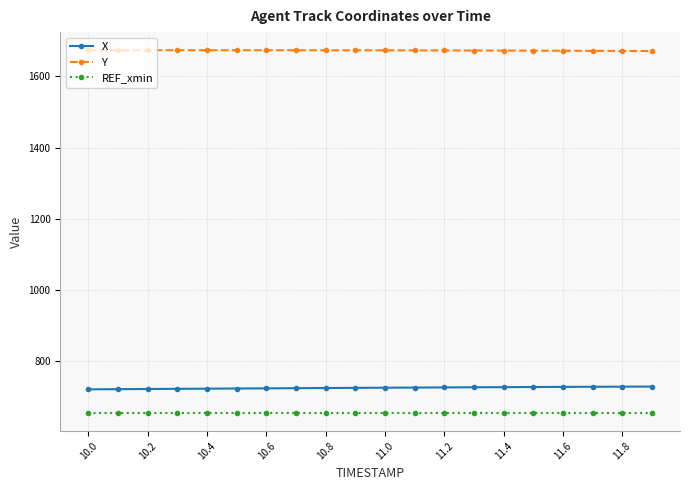

List the series in order of their peak value, highest first.

Y, X, REF_xmin